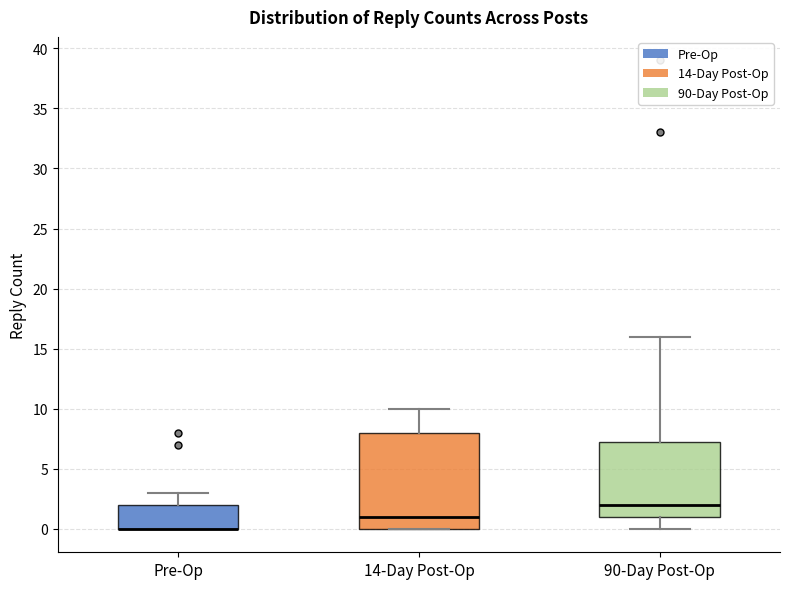

Where does the lower whisker of the box for 90-Day Post-Op end on the y-axis? The values are not printed on the chart, so give them approximately, as read against the axis.

0.0